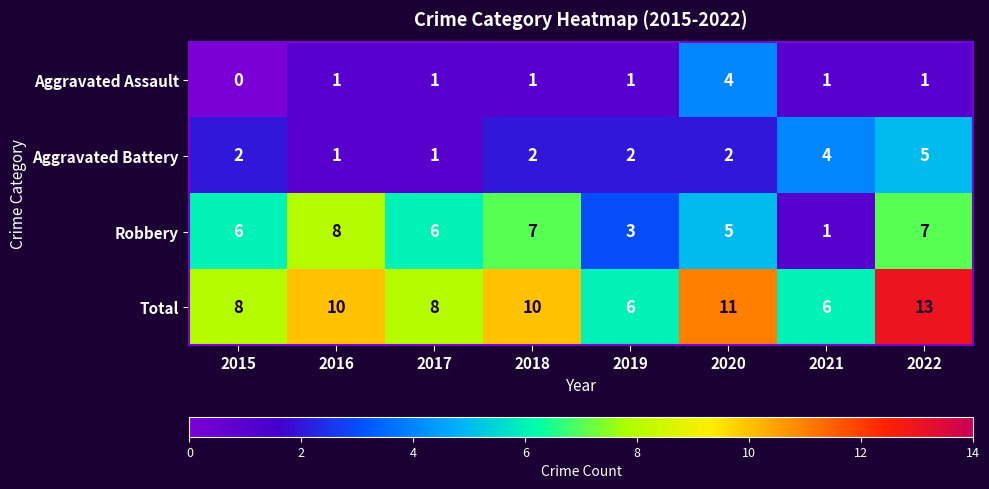

What is the maximum value for Total?

13